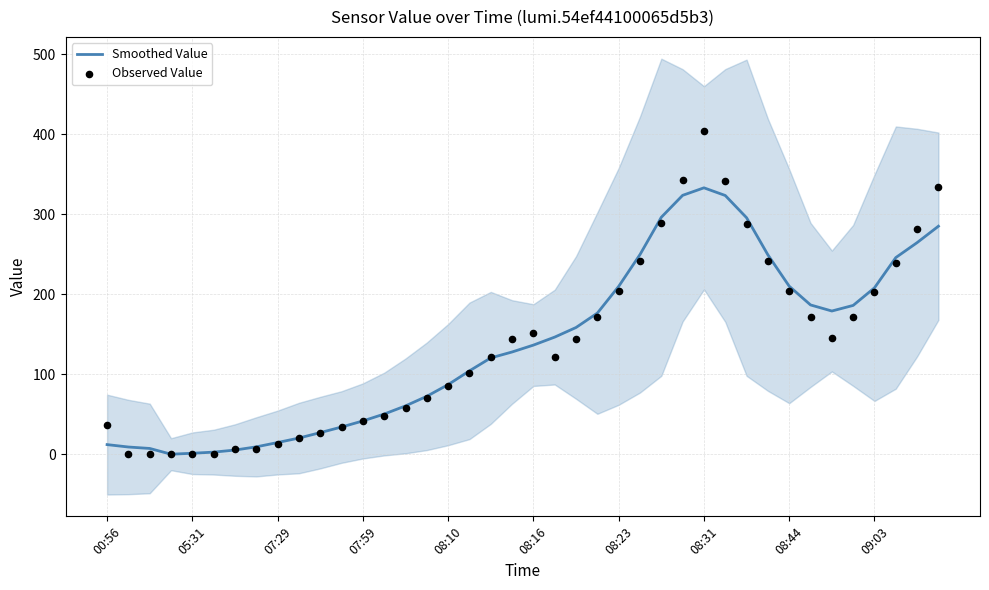

Which series has the largest Y range (max minus min)?

Observed Value